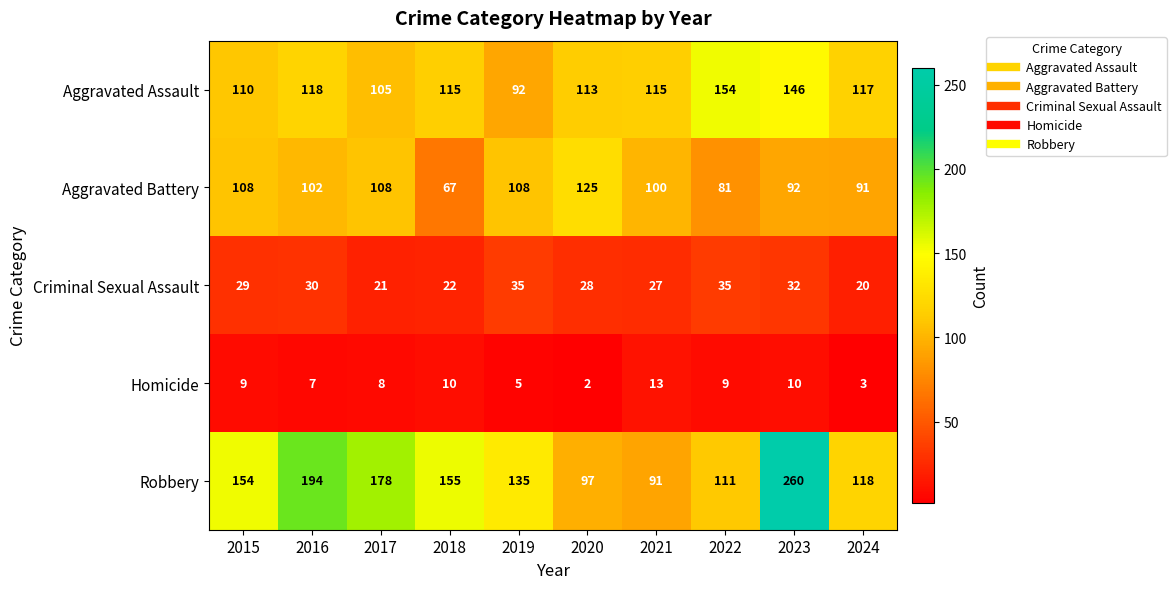

Count the number of data series in this chart.

5